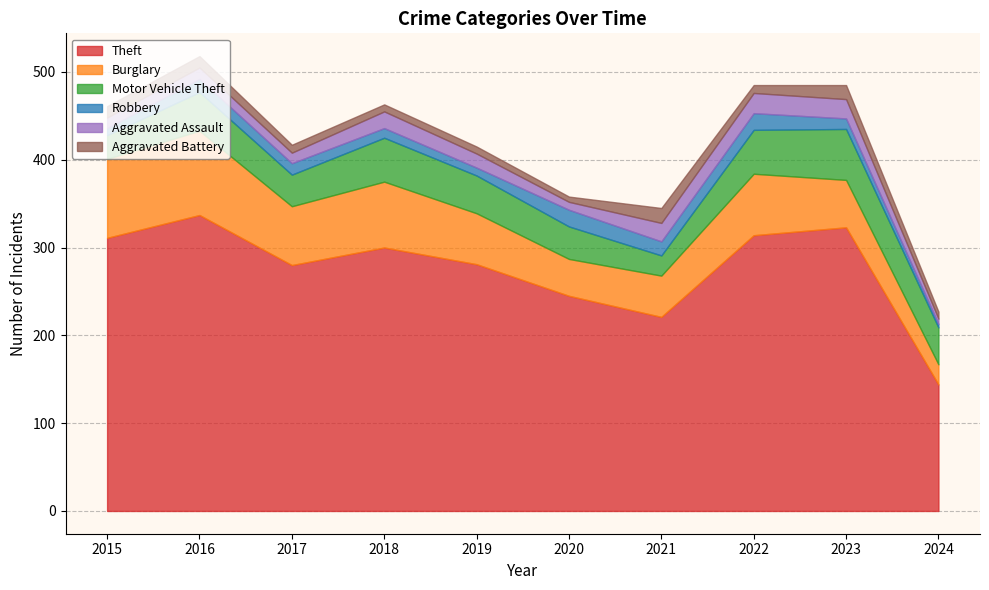

Reading left to right, list all the values displayed in this chart.

Theft: 311	337	280	300	281	245	221	314	323	144
Burglary: 90	96	67	75	58	42	47	70	54	23
Motor Vehicle Theft: 27	44	36	50	43	37	23	50	58	42
Robbery: 8	15	13	11	9	19	16	19	12	4
Aggravated Assault: 12	13	12	19	16	9	21	23	22	6
Aggravated Battery: 13	13	9	8	8	6	17	9	16	8